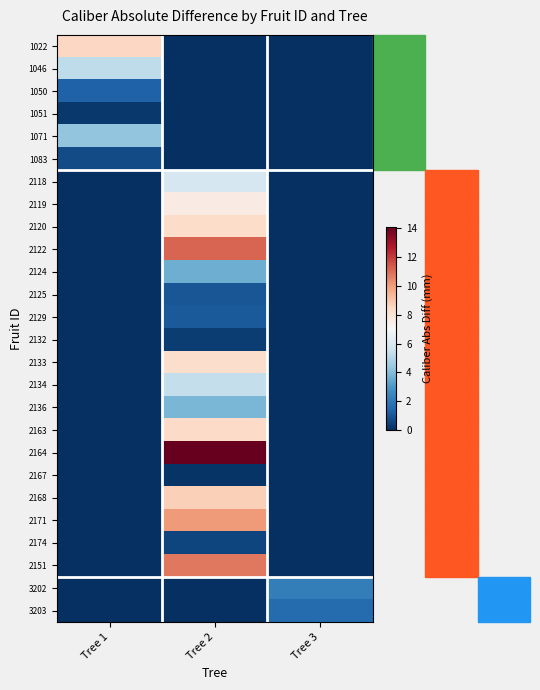

What is the difference between the highest and lowest values at Tree 1?

8.5